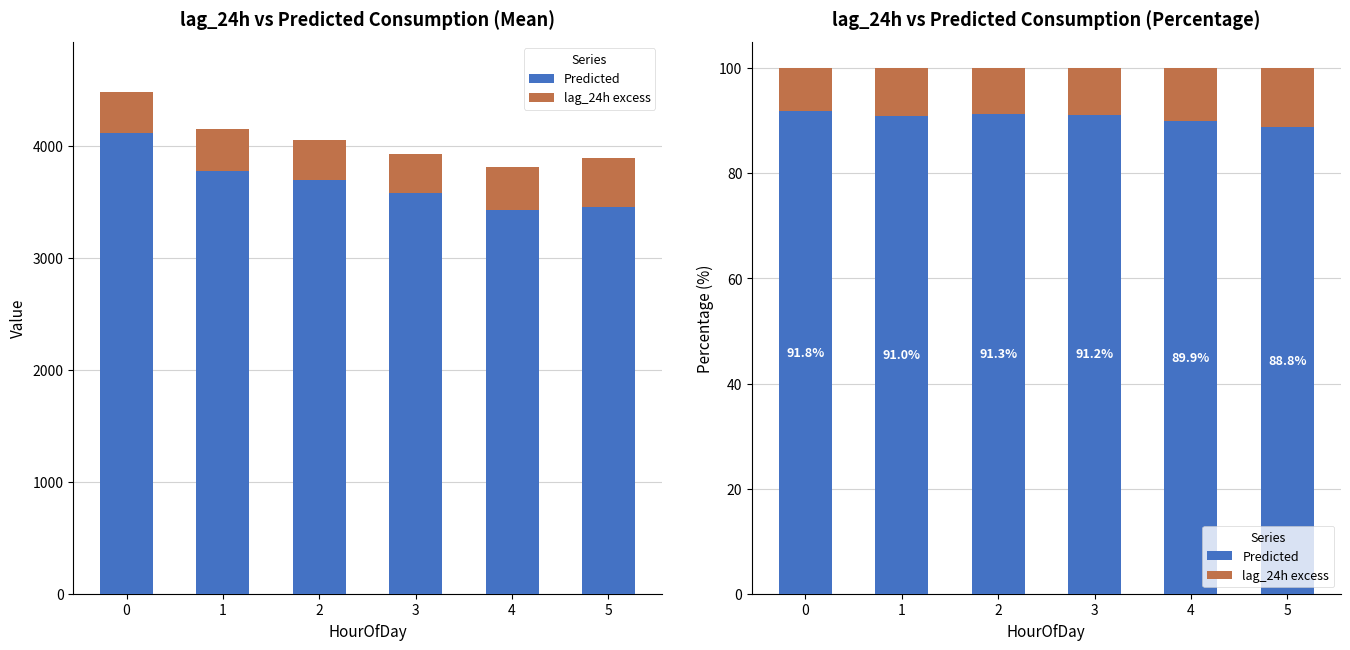

Reading left to right, list all the values displayed in this chart.

Predicted: 0=91.8	1=91.0	2=91.3	3=91.2	4=89.9	5=88.8
lag_24h excess: 0=8.2	1=9.0	2=8.7	3=8.8	4=10.1	5=11.2